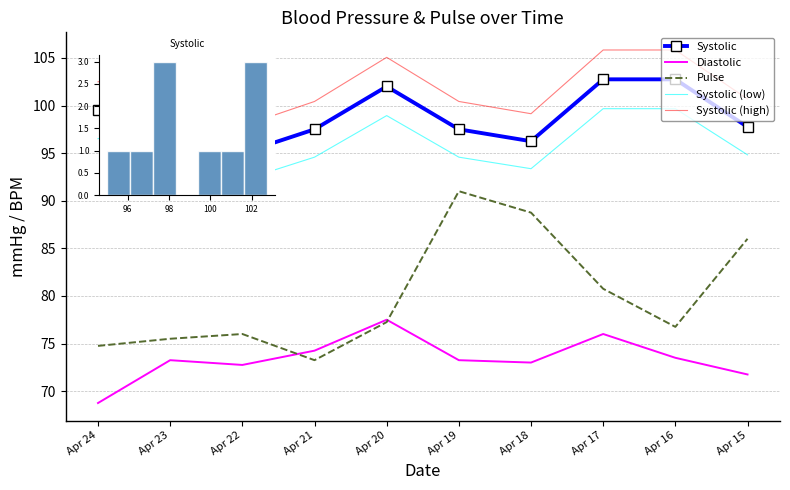

Which series changed the most between Apr 24 and Apr 21?

Diastolic